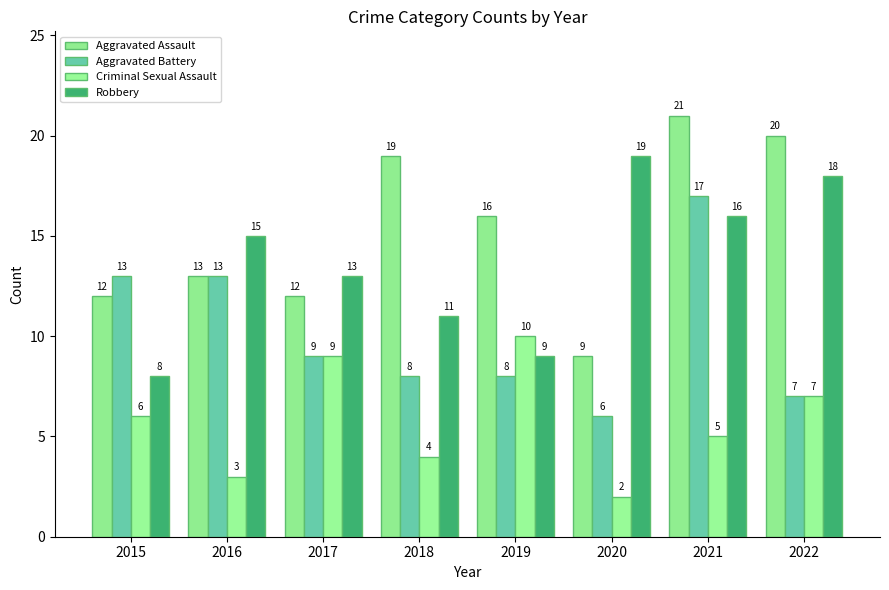

Which has a higher value, 2018 or 2016?

2018